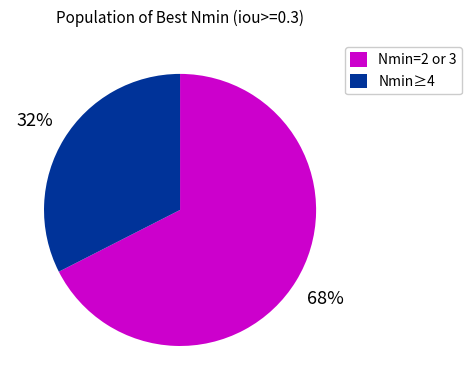

The Nmin=2 or 3 slice represents 68% of the pie. True or false?

True